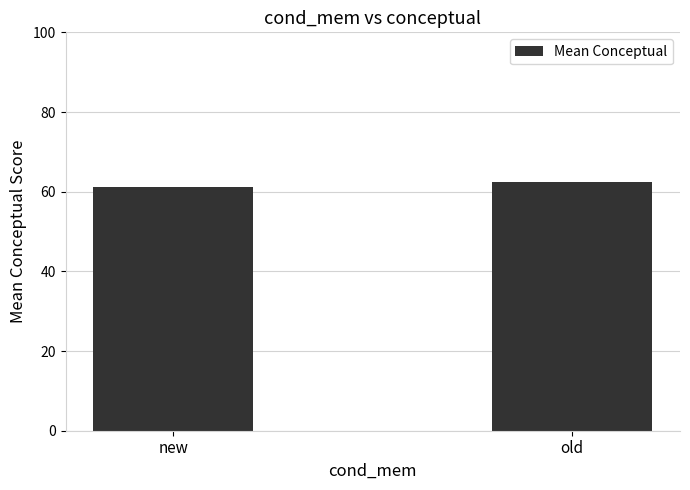

What is the value of the 1st bar from the left?

61.1